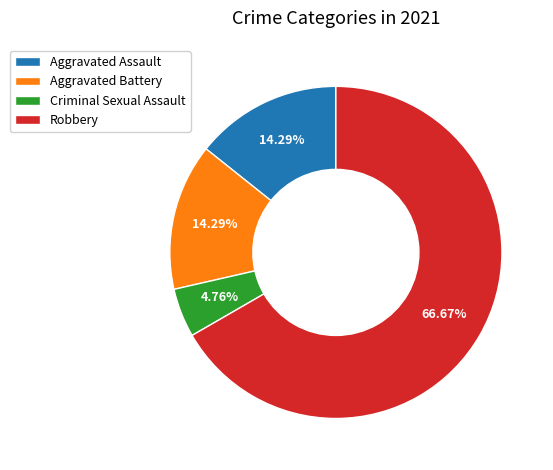

Is it true that Criminal Sexual Assault is 5% of the pie?

True